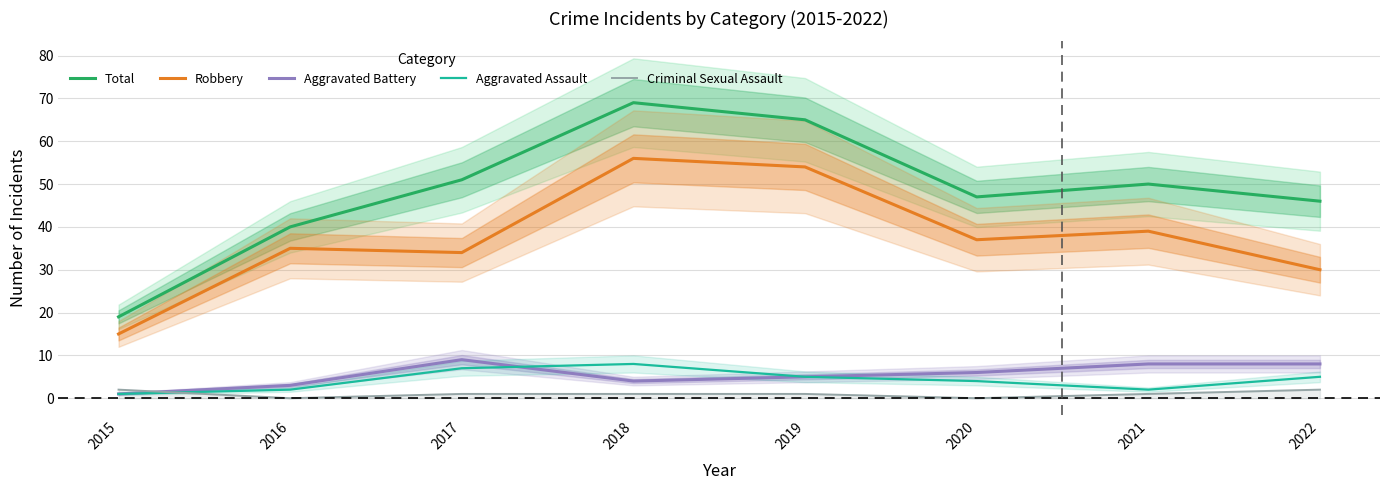

What is the value of the Robbery point at the 8th from the left?

30